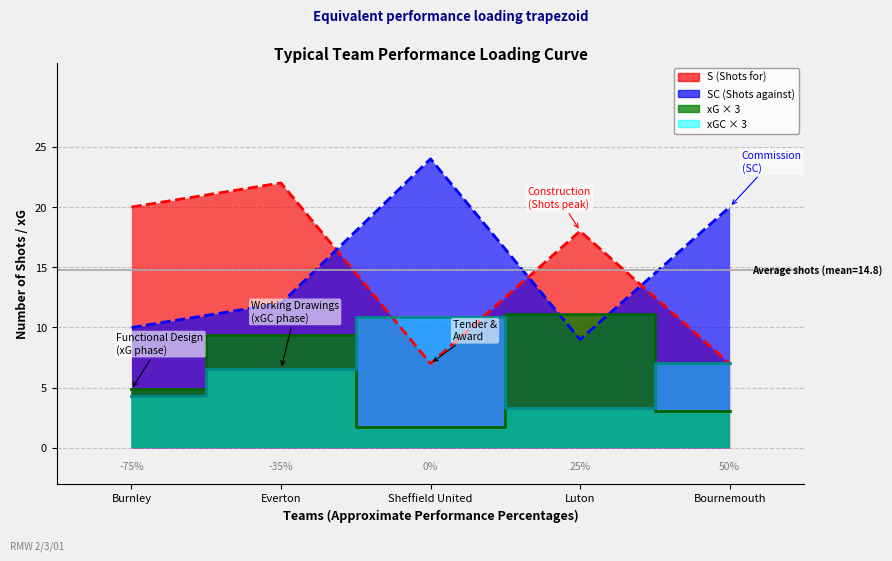

Which category has the lowest value in the xGC (line) series?

Luton